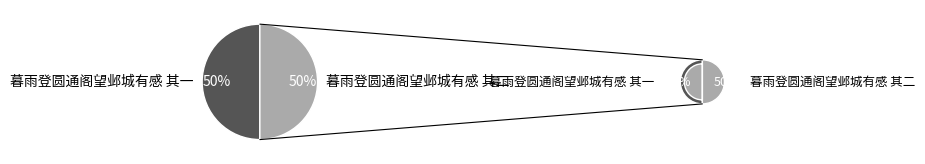

To the nearest percent, what percentage of the pie is 暮雨登圆通阁望邺城有感 其一?

50%